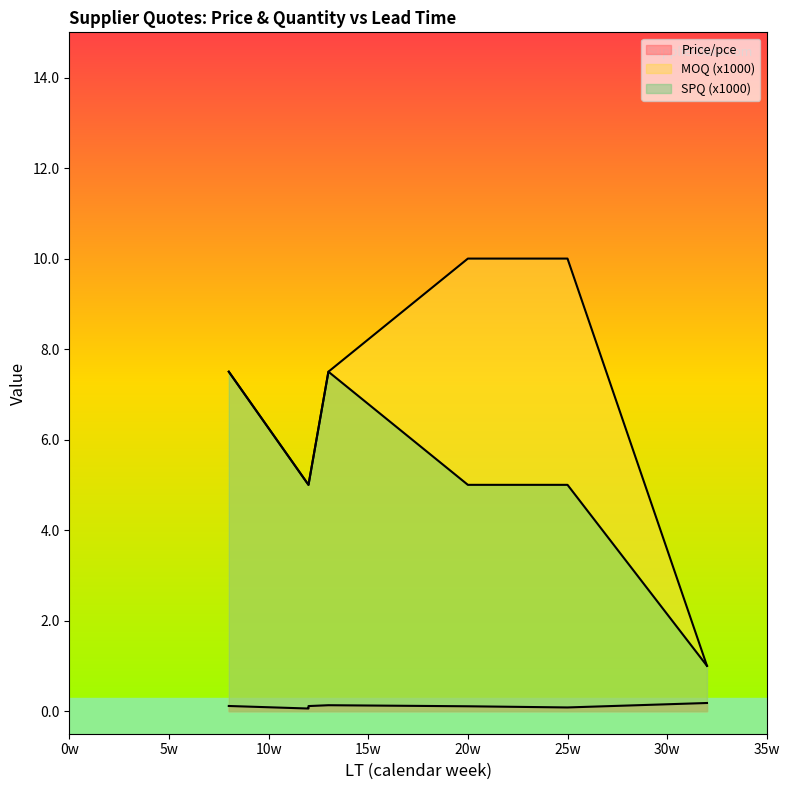

True or false: MOQ (x1000) has more than 1 interior local peaks.

False